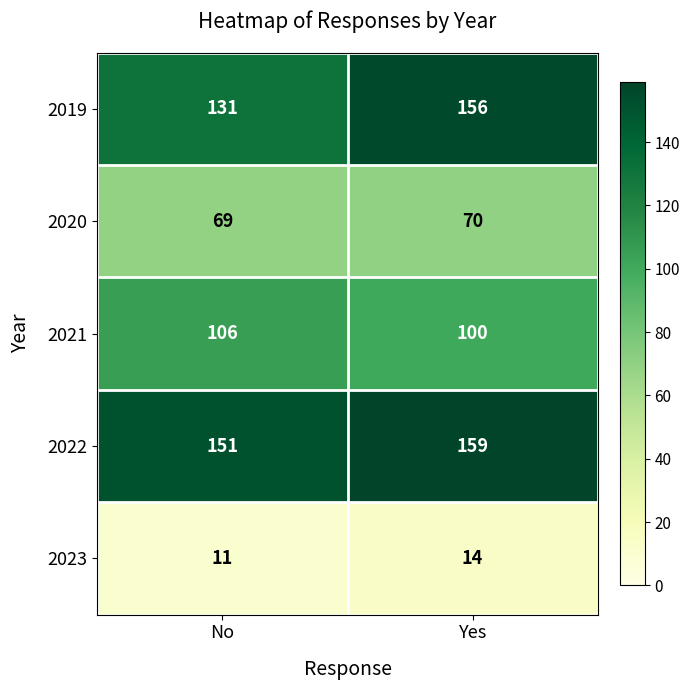

Reading right to left, what are all the values shown in this chart?

2019: 156	131
2020: 70	69
2021: 100	106
2022: 159	151
2023: 14	11